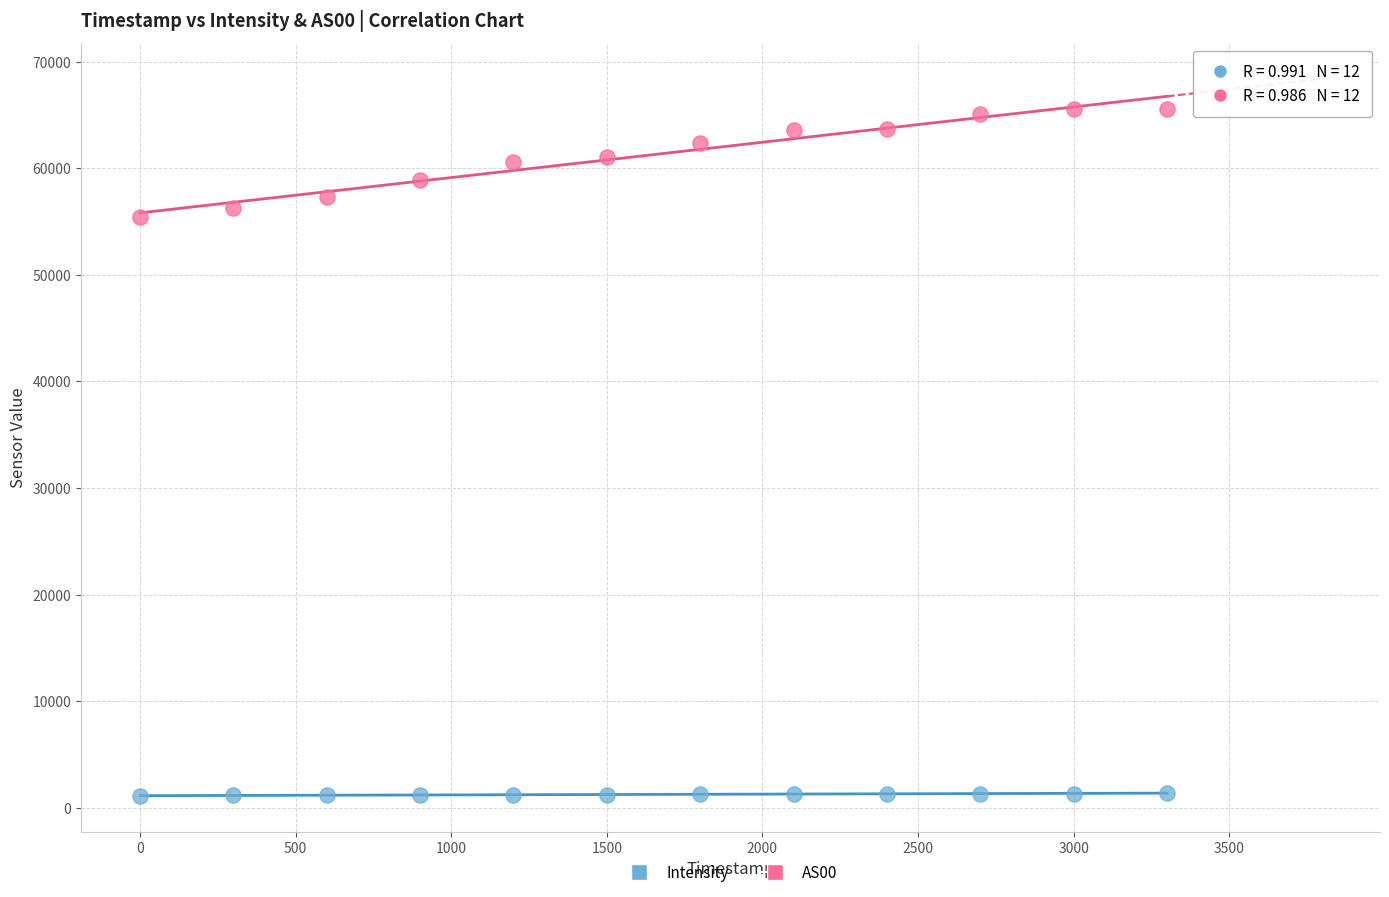

Across all data points, what is the range of Y values (max minus min)?

64409.8